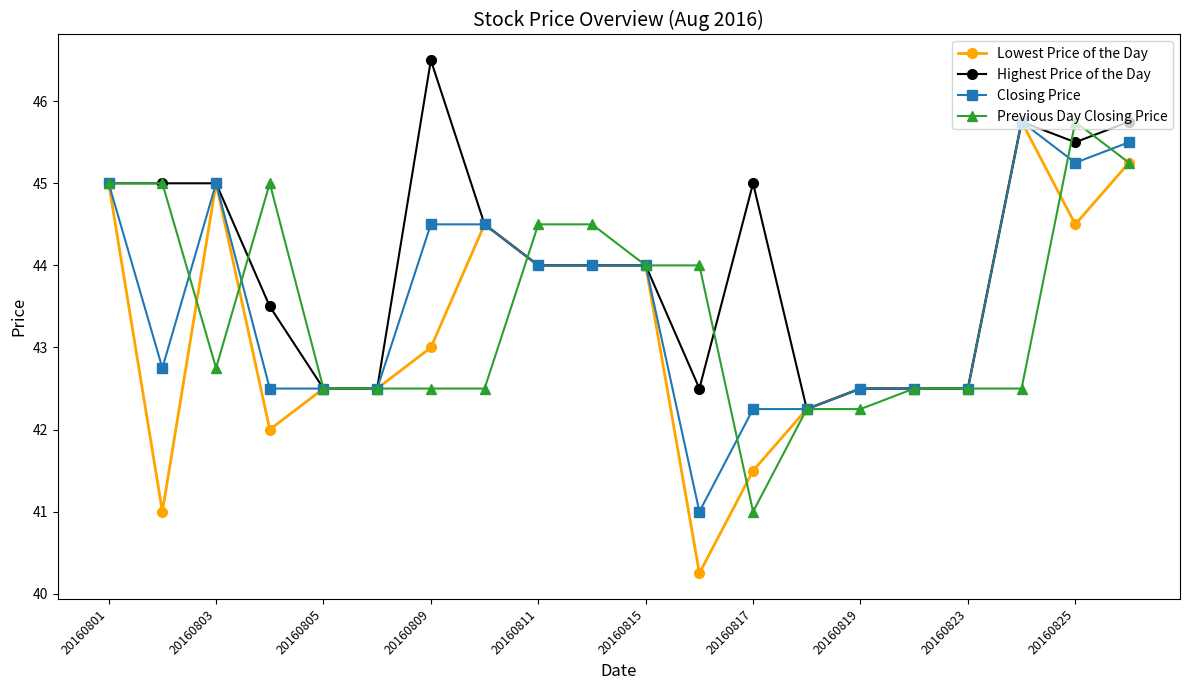

What is the maximum value for Previous Day Closing Price?

45.8